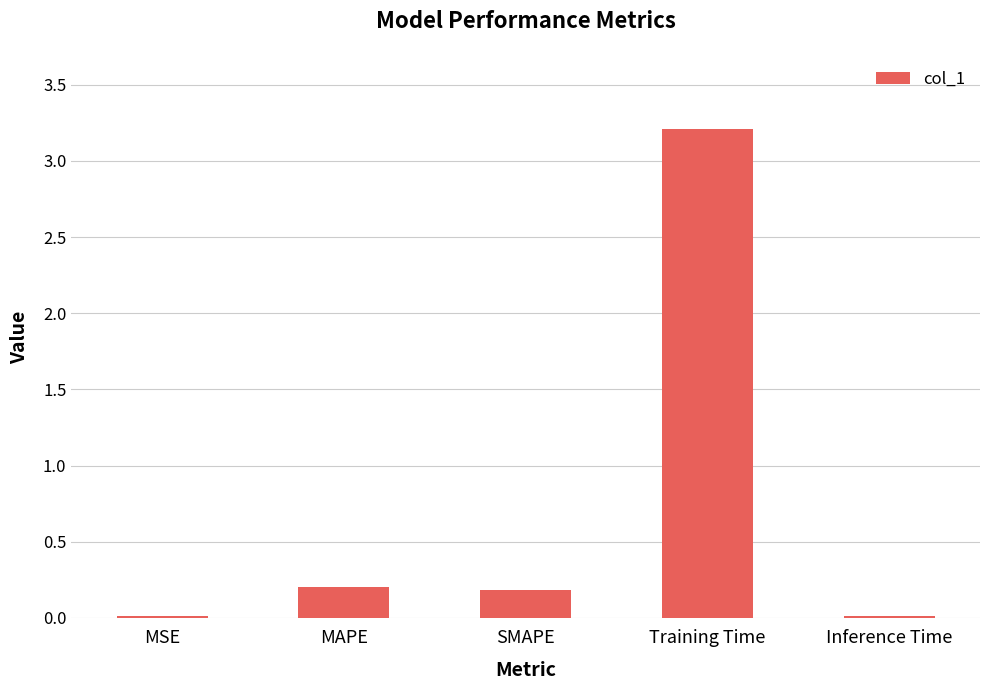

What is the label of the 5th bar from the left?

Inference Time